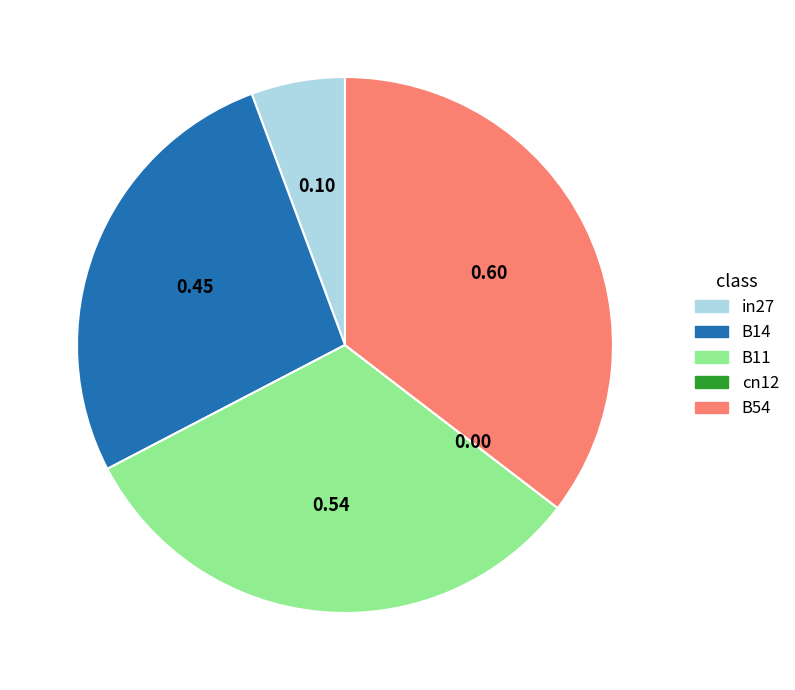

Is there a majority slice in this chart?

No